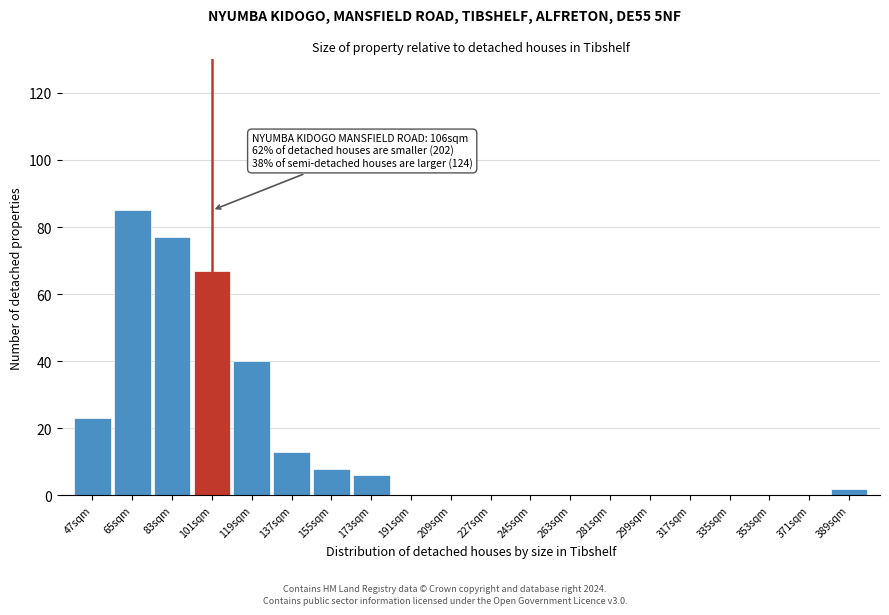

Reading left to right, what are all the values shown in this chart?

47sqm=23	65sqm=85	83sqm=77	101sqm=67	119sqm=40	137sqm=13	155sqm=8	173sqm=6	191sqm=0	209sqm=0	227sqm=0	245sqm=0	263sqm=0	281sqm=0	299sqm=0	317sqm=0	335sqm=0	353sqm=0	371sqm=0	389sqm=2